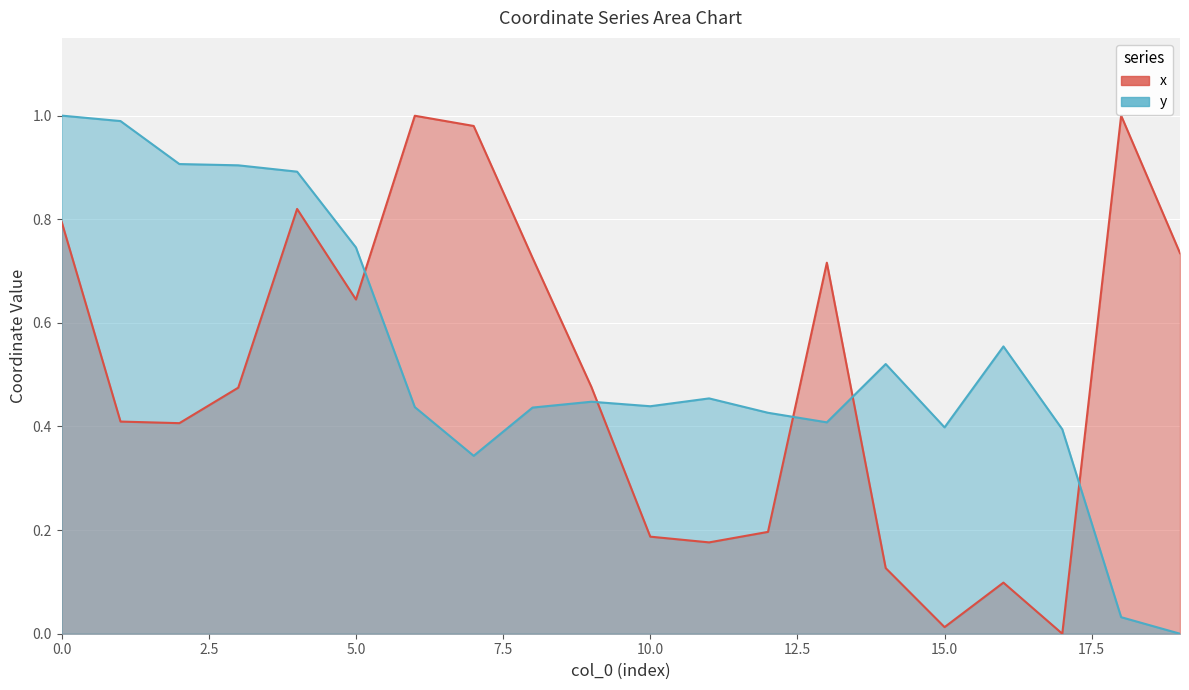

What is the value of the x point at the 1st from the left?

0.8